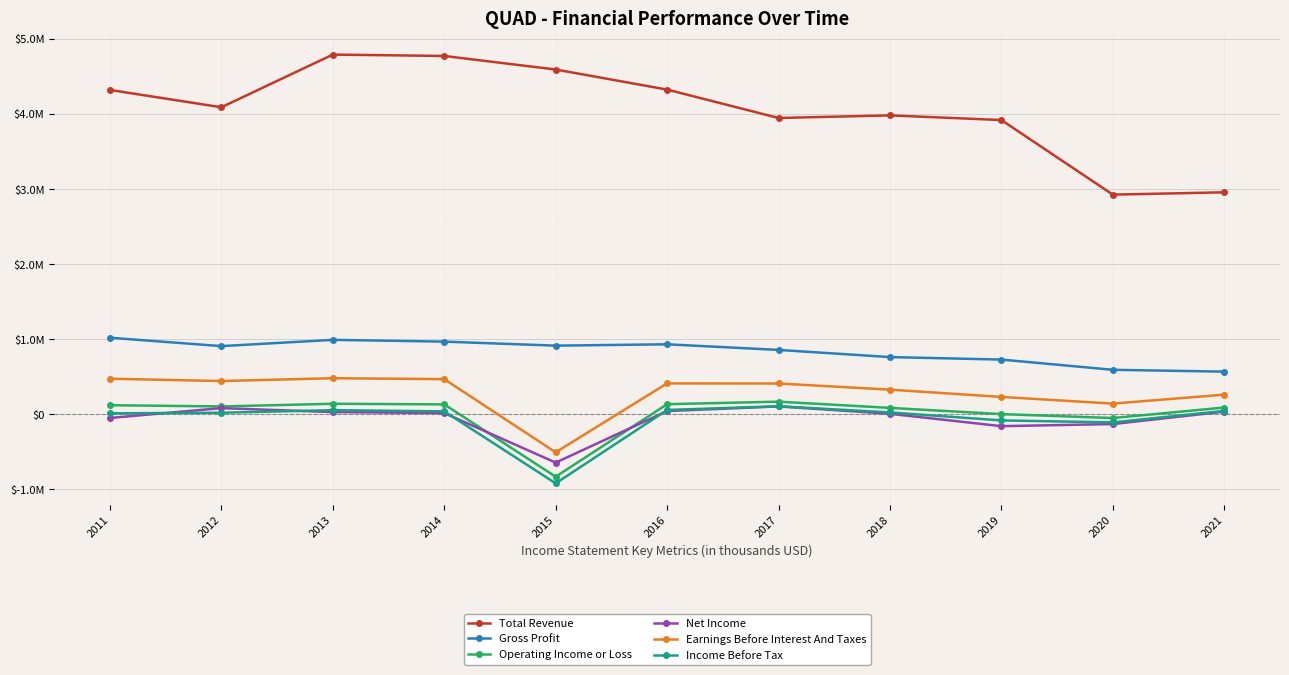

Reading left to right, transcribe all the data shown in this chart.

Total Revenue: 4324600	4094000	4795900	4777600	4597100	4329500	3951200	3985800	3923400	2929600	2960400
Gross Profit: 1022500	910500	994000	970500	916800	934700	859900	764400	731200	594800	570500
Operating Income or Loss: 122900	106500	142200	134100	-830000	136500	170200	87300	4200	-47800	92100
Net Income: -46900	84200	31400	18300	-641900	44900	107200	8500	-156300	-128300	37800
Earnings Before Interest And Taxes: 475900	445100	482700	470500	-504700	413600	412300	330400	233300	144300	263900
Income Before Tax: 14900	22500	56700	41200	-918400	59300	108900	26500	-79800	-106100	47000